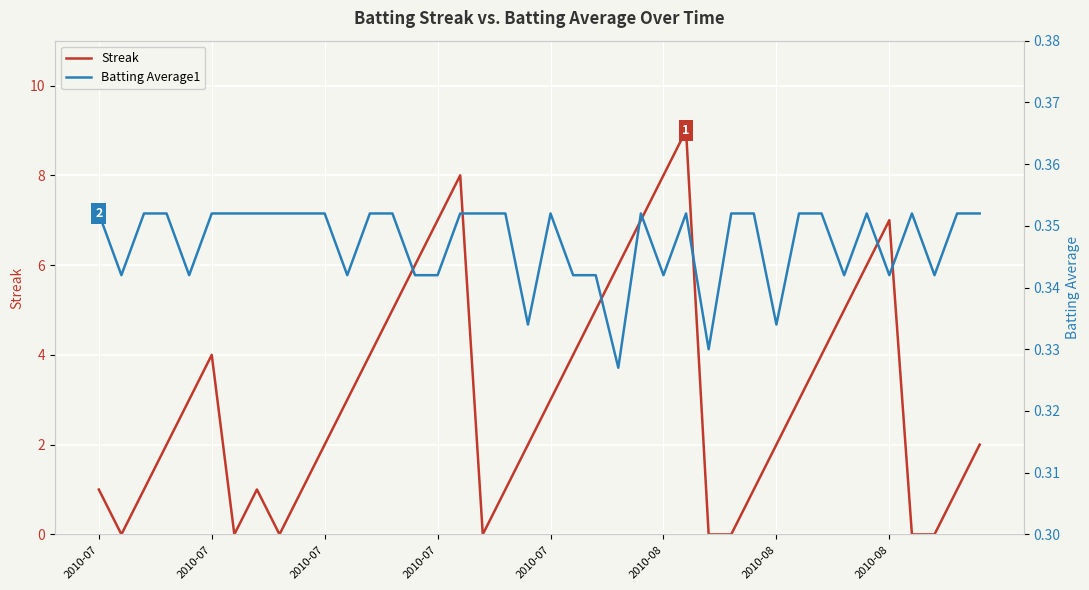

Is the value of Streak at 30 greater than the value of Batting Average1 at 9?

Yes